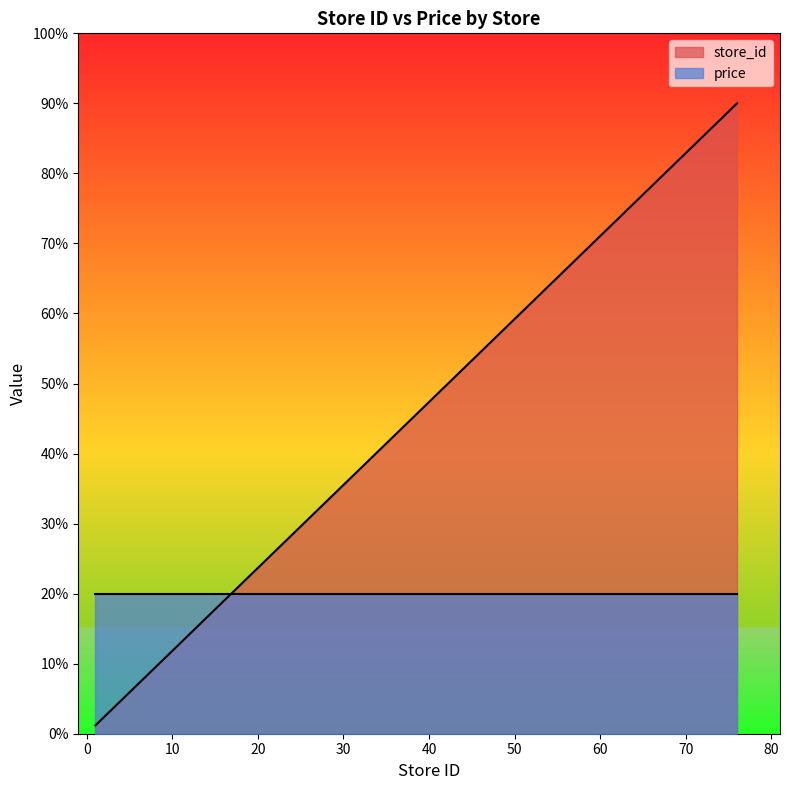

Which category has the lowest value across all series?

1